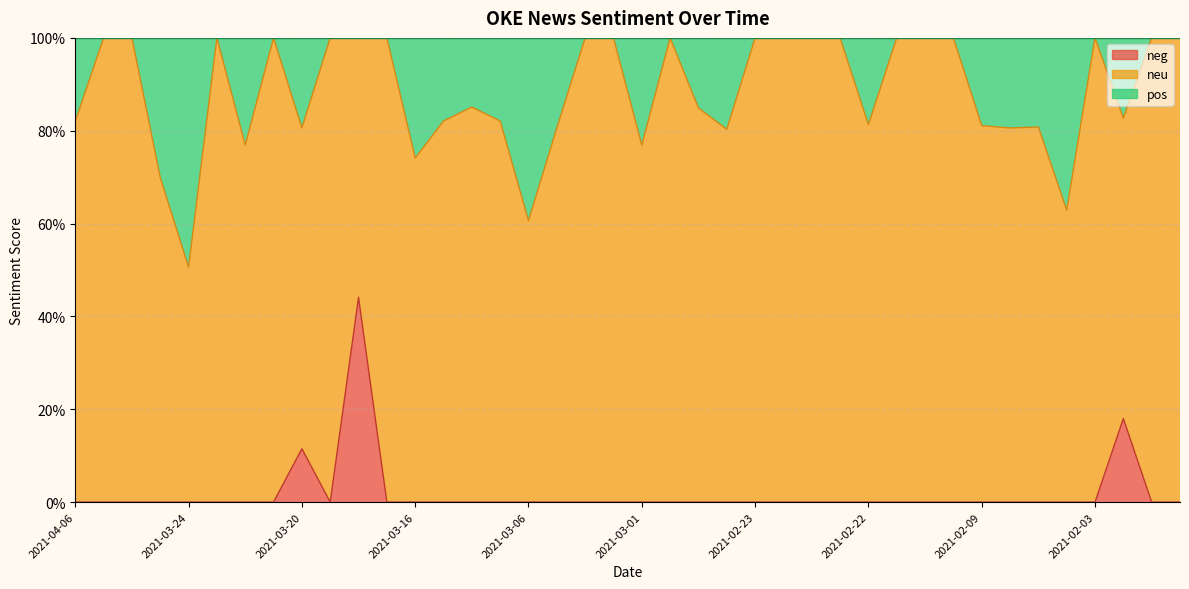

Which has a higher value, 2021-03-09 or 2021-02-19?

2021-03-09